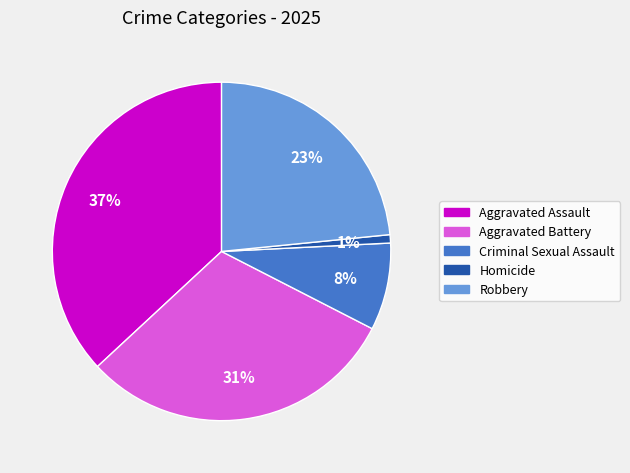

Between Criminal Sexual Assault and Aggravated Assault, which is larger?

Aggravated Assault